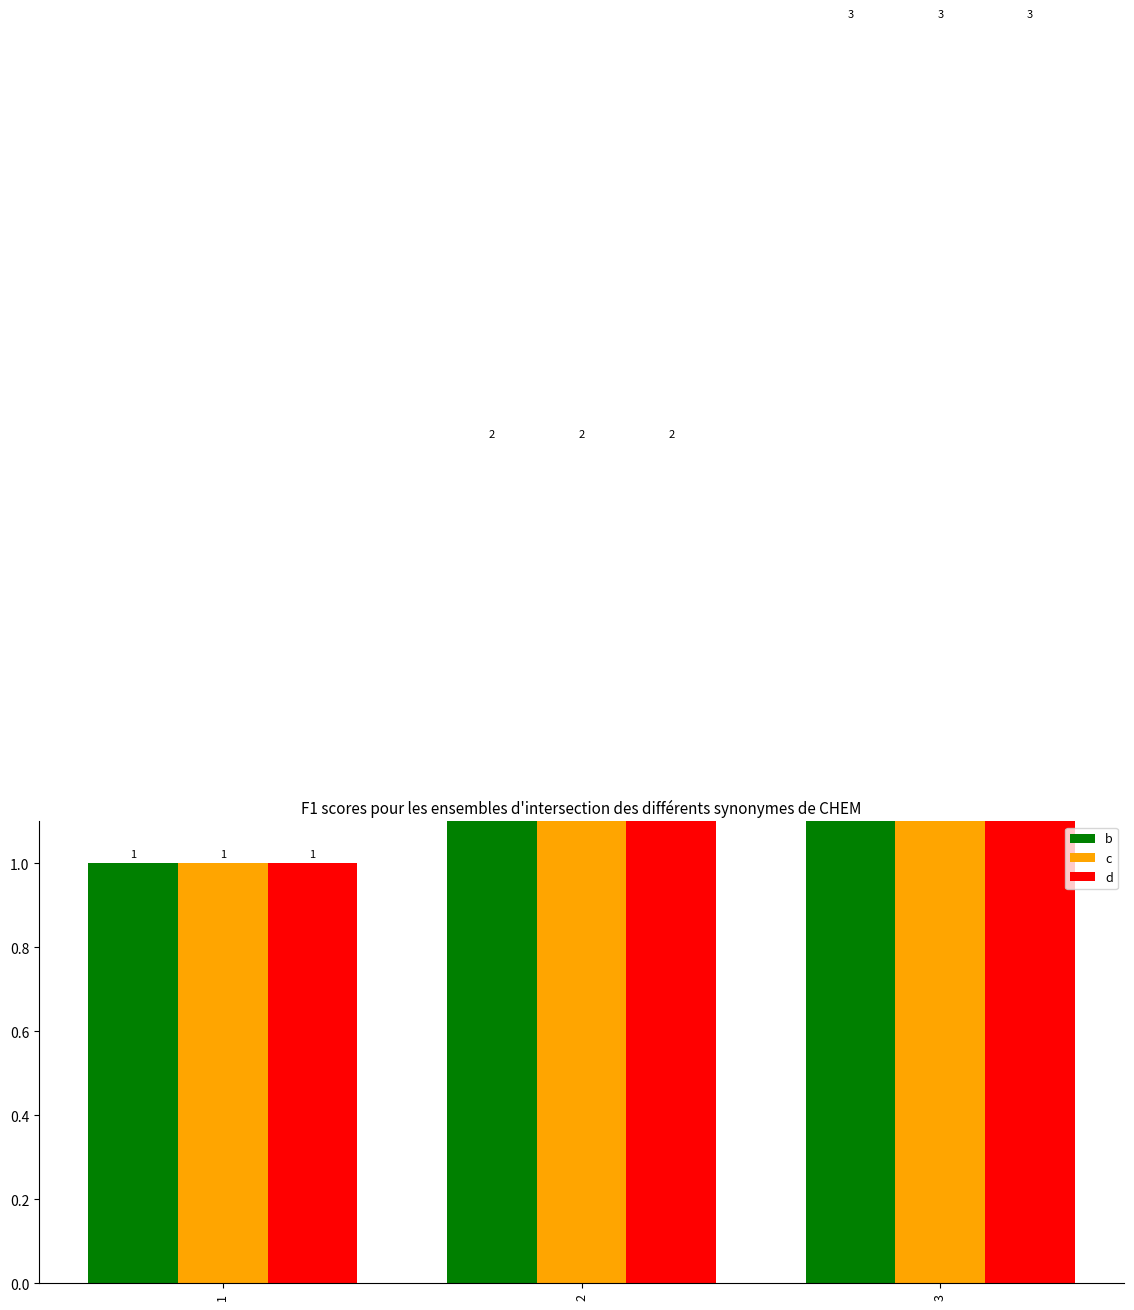

What is the approximate value of c at 2?

2